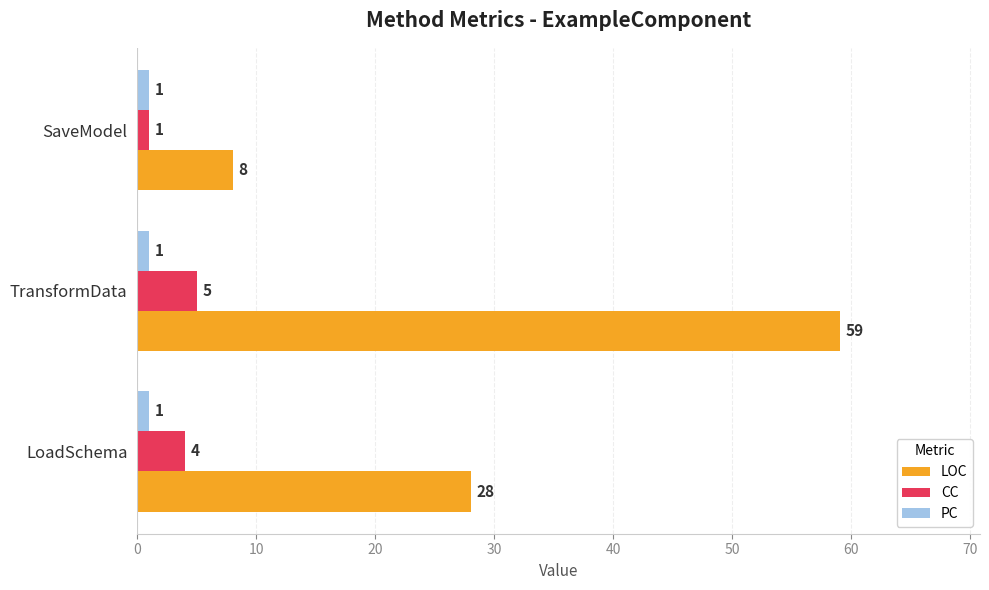

What are all the series names shown in the legend?

LOC, CC, PC